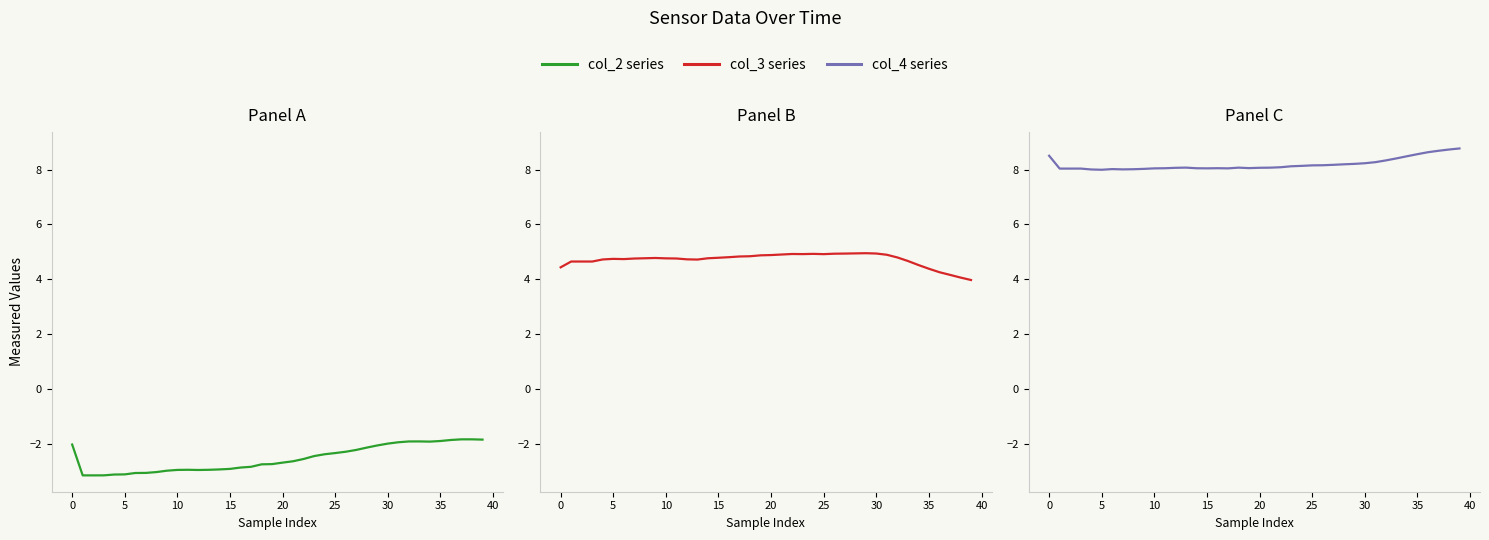

Is this an area chart (filled region under the line)?

No